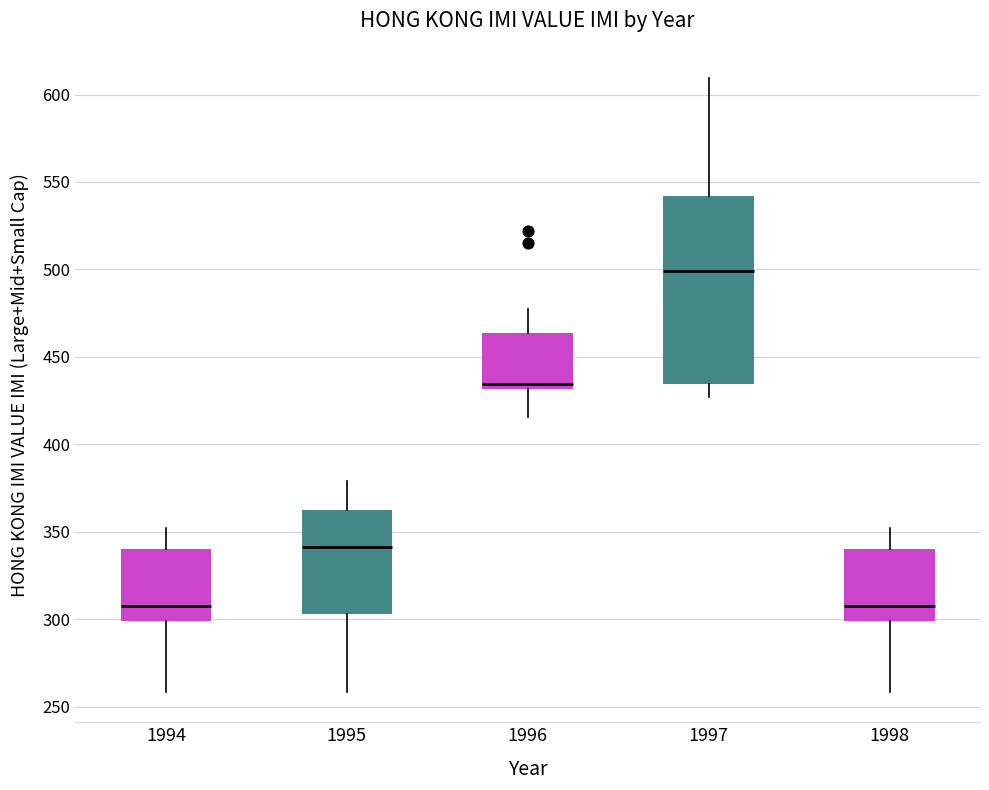

Reading left to right, transcribe this box plot: for each box, give where its median line is, the range the box spans, and where its two whiskers end, as read against the y-axis. The values are not printed on the chart, so give them approximately, as read against the axis.

1994: median 310, box 300 to 340, whiskers 260 to 350
1995: median 340, box 305 to 360, whiskers 260 to 380
1996: median 435, box 430 to 465, whiskers 415 to 475
1997: median 500, box 435 to 540, whiskers 425 to 610
1998: median 310, box 300 to 340, whiskers 260 to 350